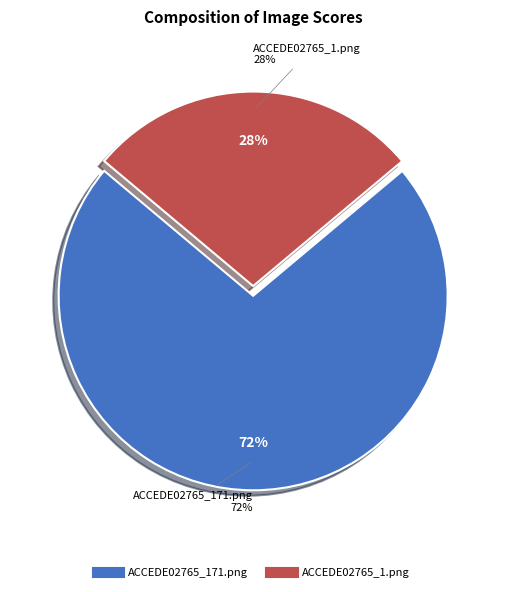

Rank the categories by value from highest to lowest.

ACCEDE02765_171.png, ACCEDE02765_1.png